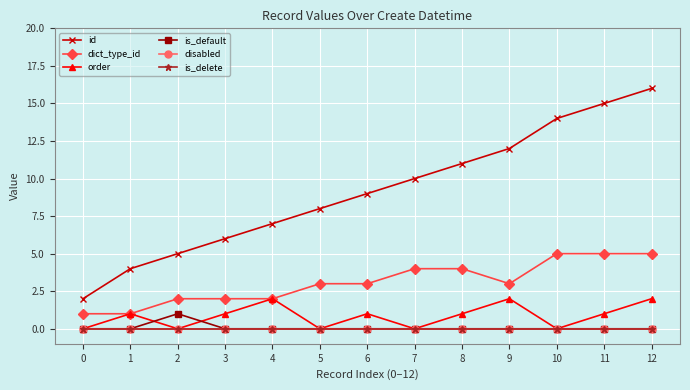

At 9, list the series in order from smallest to largest.

is_default, disabled, is_delete, order, dict_type_id, id